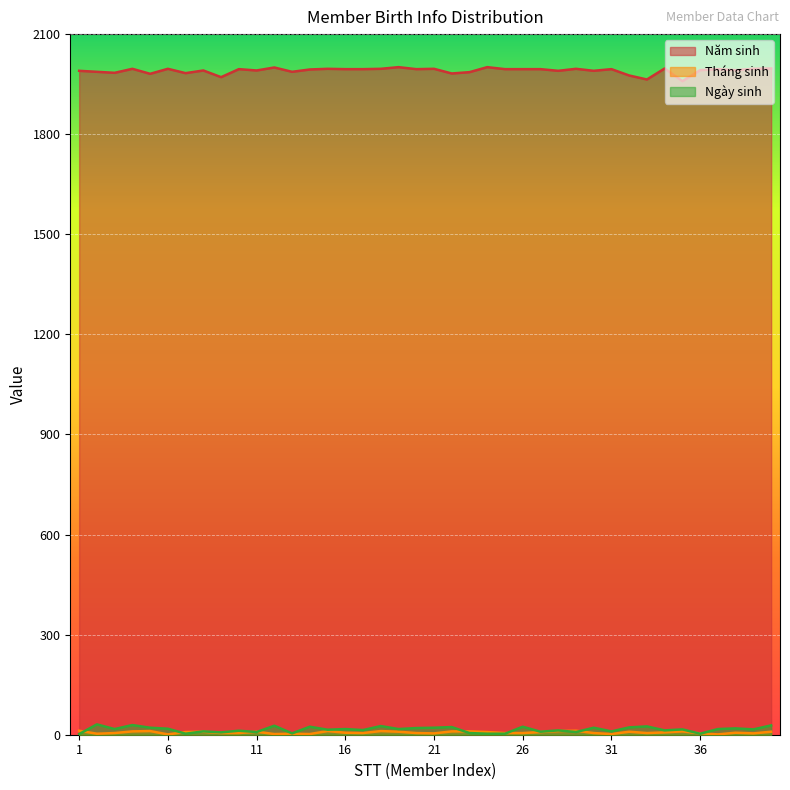

At which category does the chart reach its minimum across all series?

6